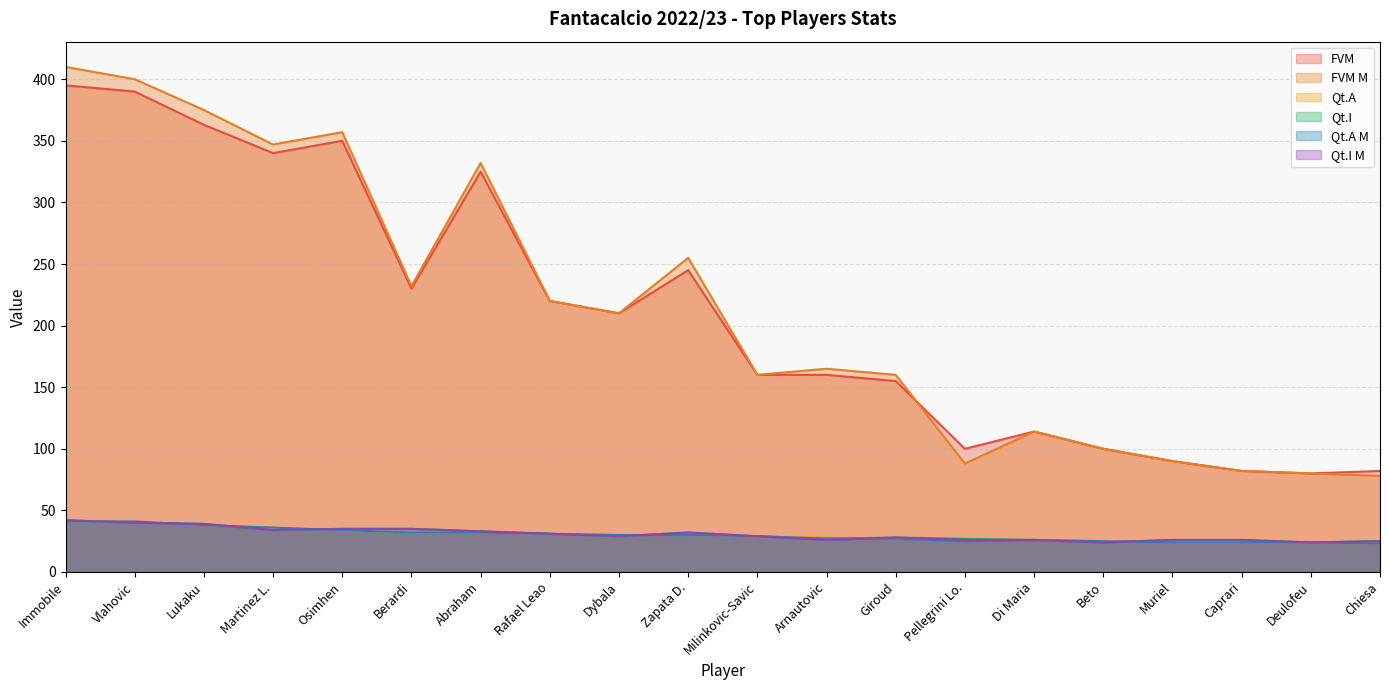

What position from the right is Berardi?

15